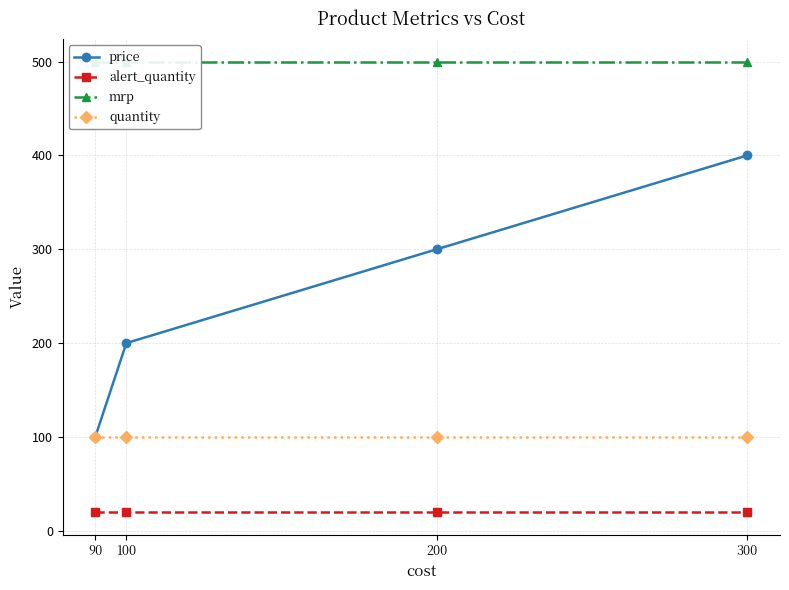

How many values in the price series exceed 300?

1